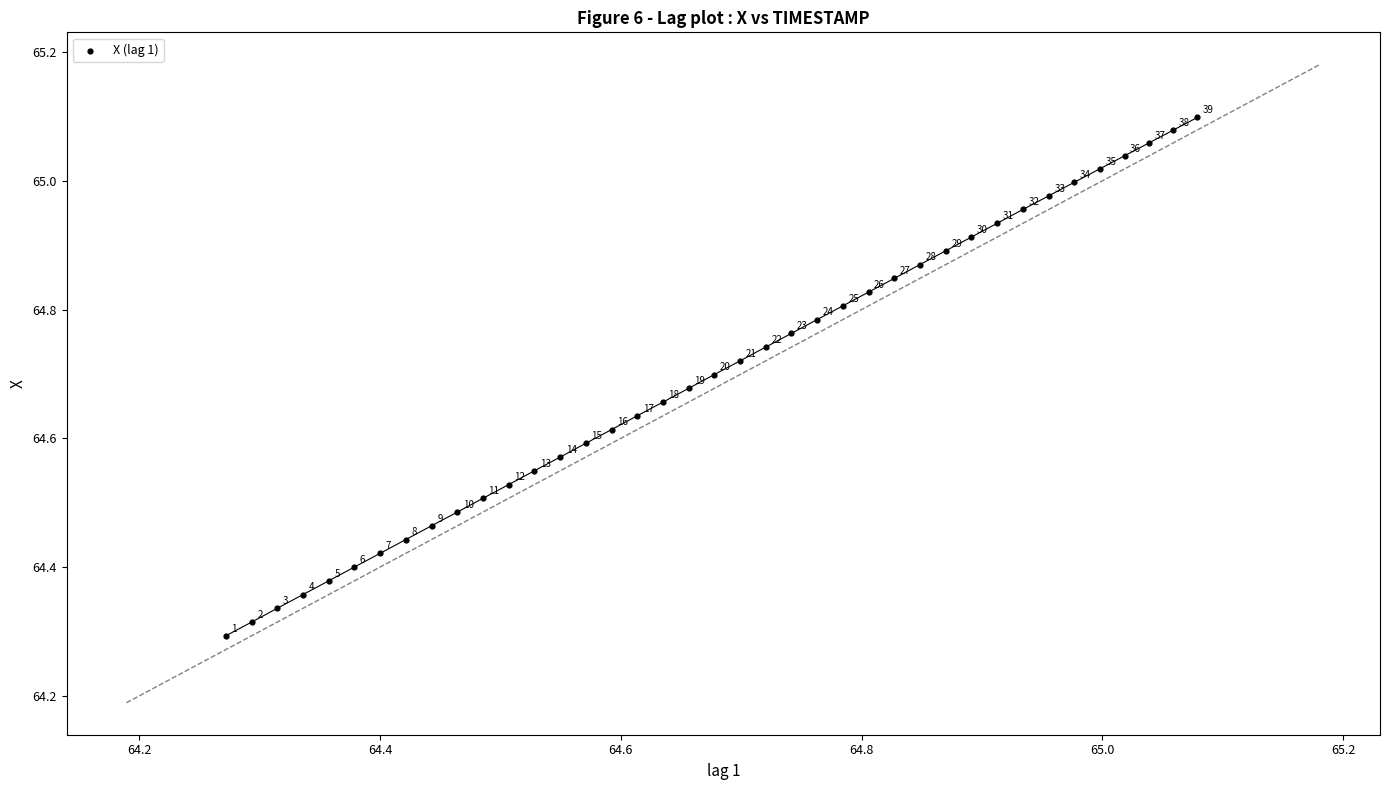

What is the range of X values (max minus min)?

0.8